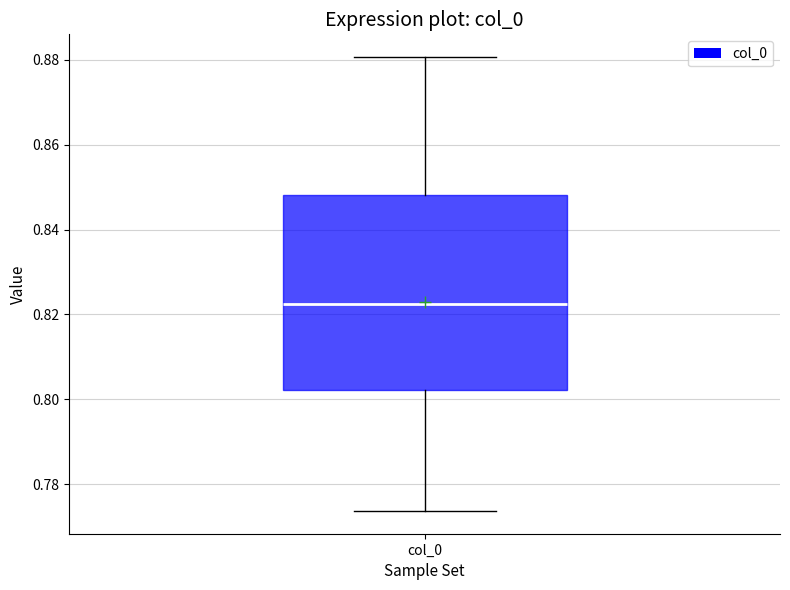

Transcribe this box plot: give where the median line is, the range the box spans, and where the two whiskers end, as read against the y-axis. The values are not printed on the chart, so give them approximately, as read against the axis.

median 0.822, box 0.802 to 0.848, whiskers 0.774 to 0.880